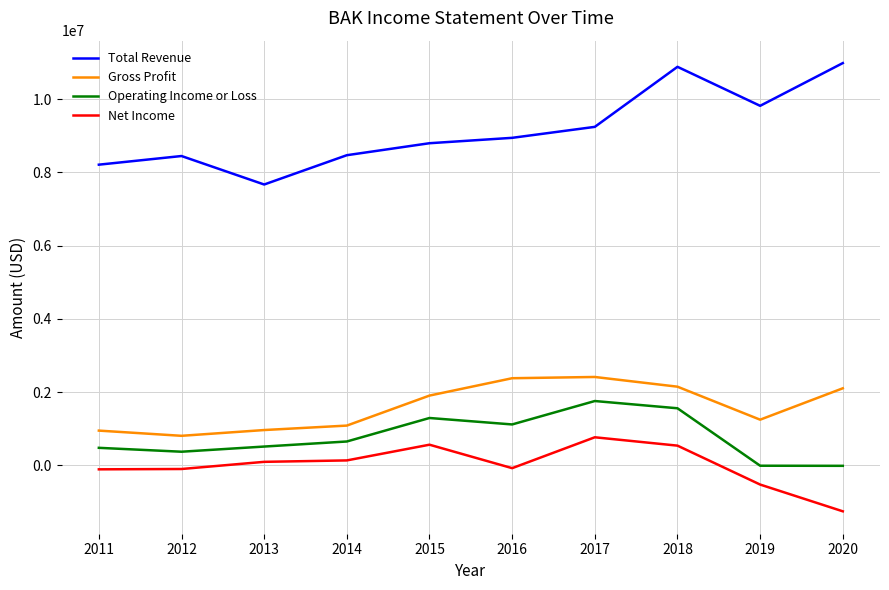

Is it true that Gross Profit equals 1085000 at 2014?

True